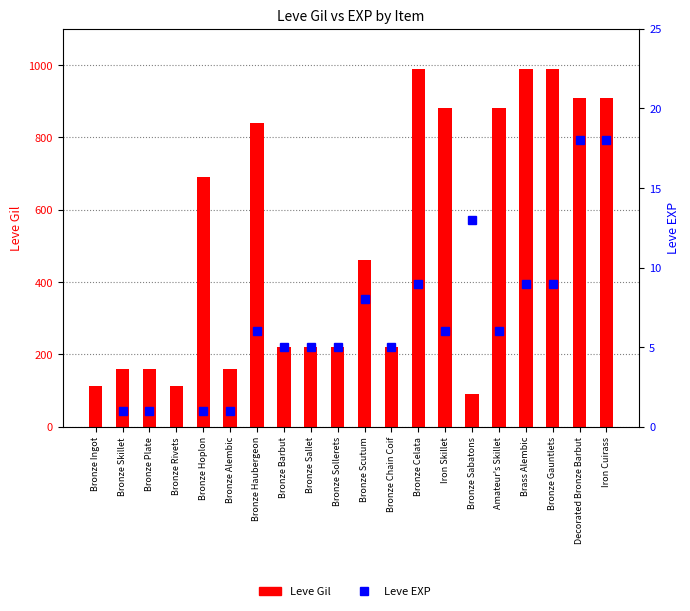

What is the maximum value shown in the chart?

990